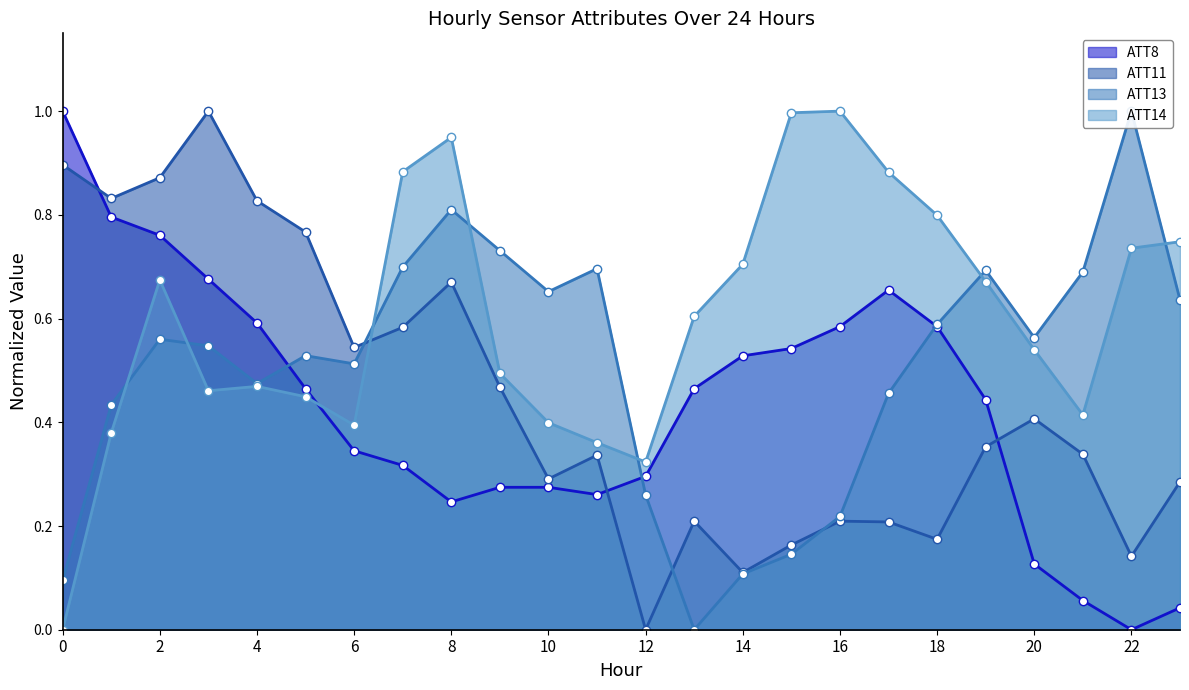

What is the sum of the ATT8 values at 13 and 10?

0.7